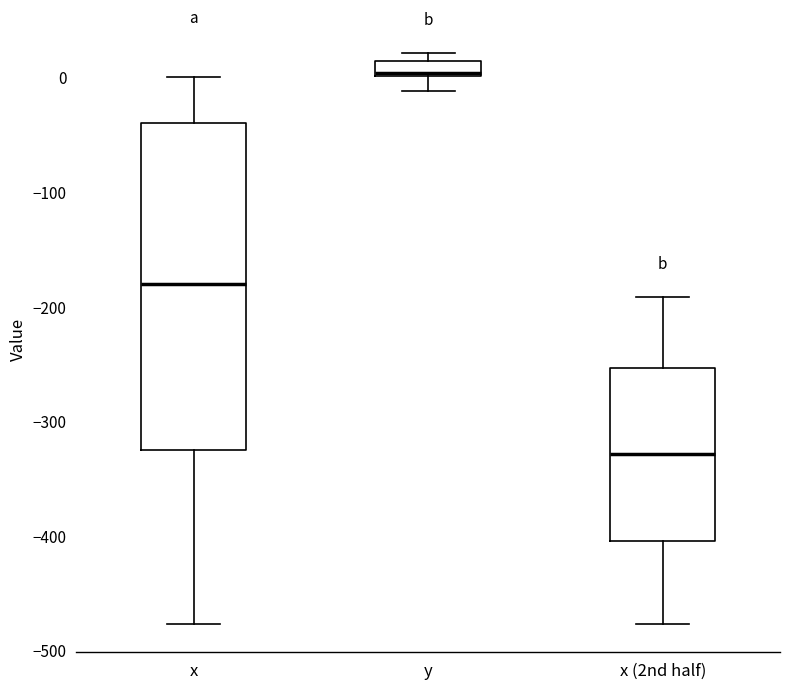

Which box has the highest median line?

y